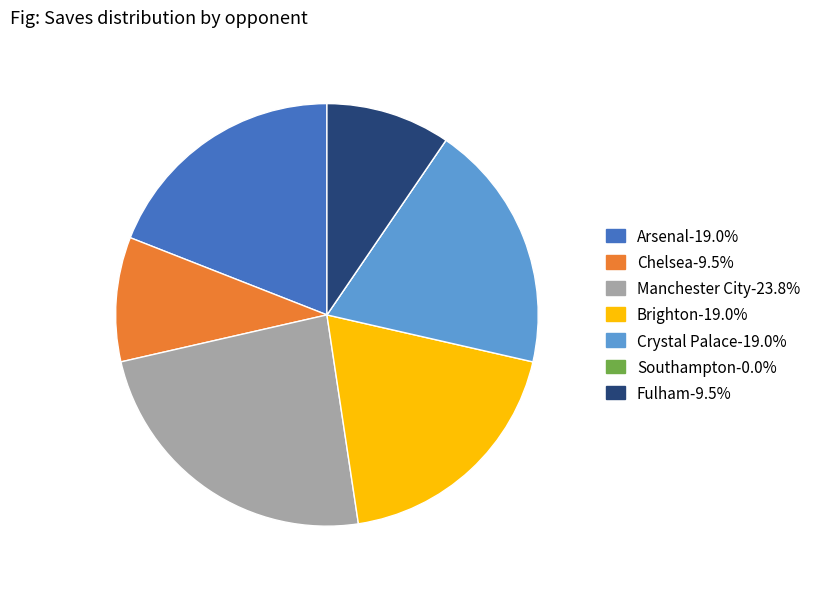

Do Chelsea and Crystal Palace together represent more than half of the pie?

No